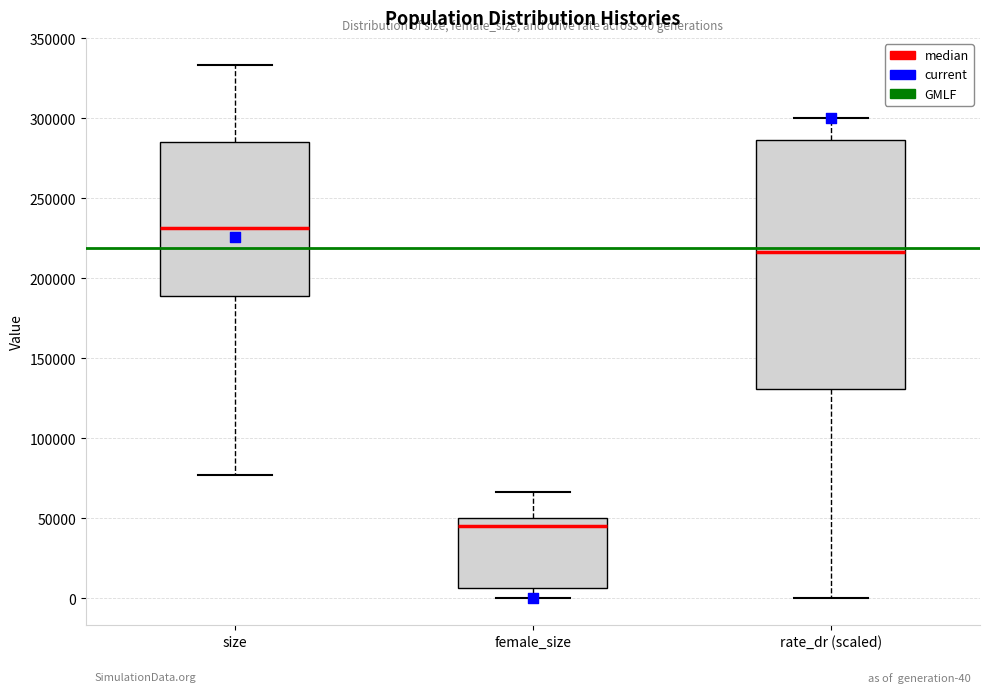

Comparing the boxes themselves (not the whiskers), which one is the tallest?

rate_dr (scaled)